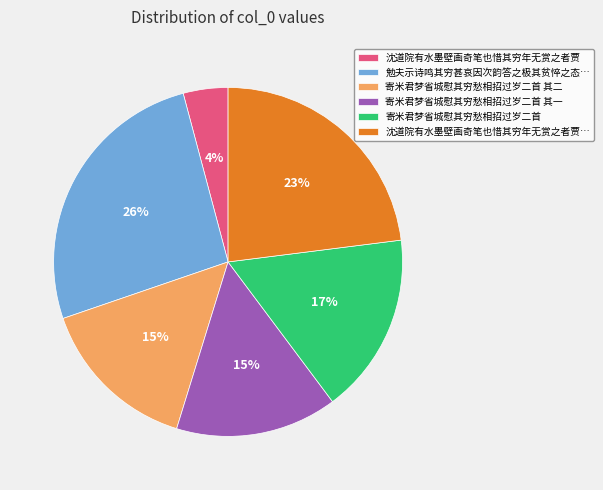

To the nearest percent, what portion does 寄米君梦省城慰其穷愁相招过岁二首 其二 represent?

15%